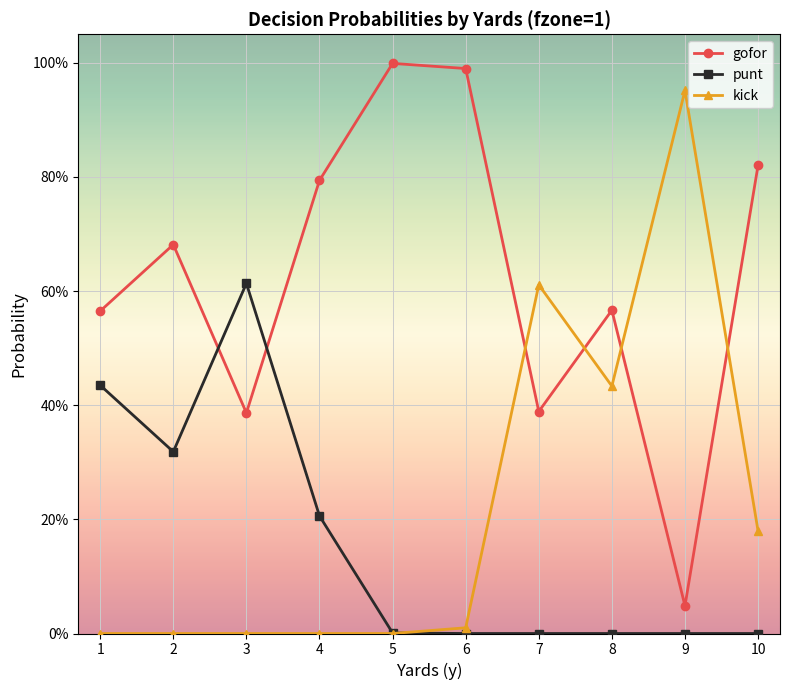

What is the difference between the maximum and second lowest values in the gofor series?

0.6